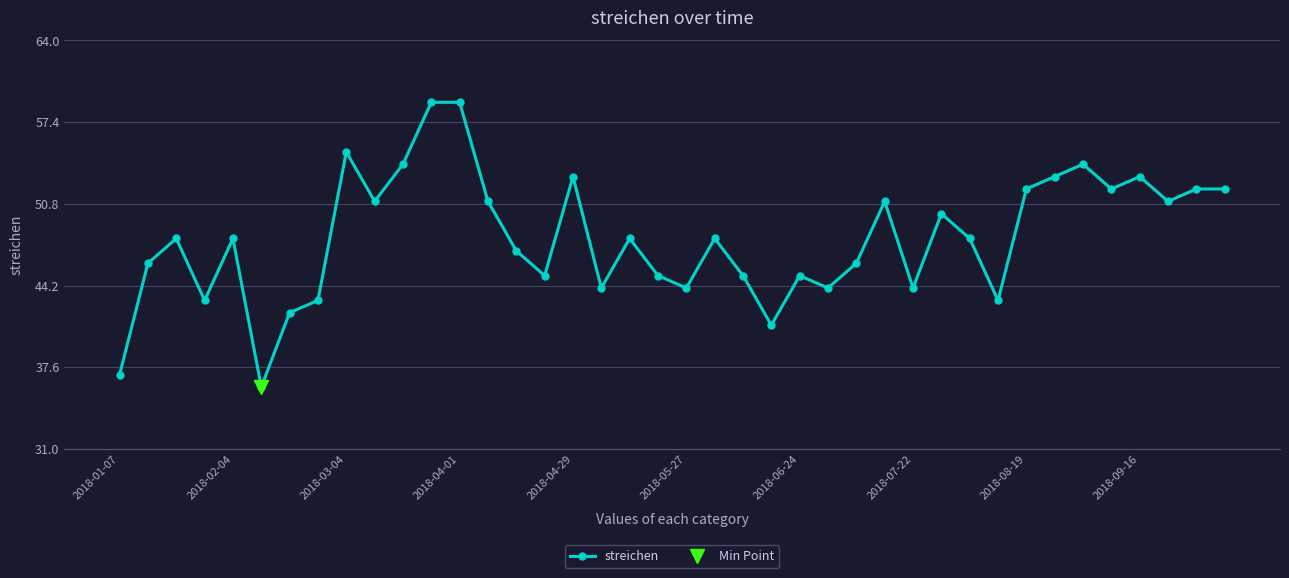

True or false: the data shows 91 at 37.

False